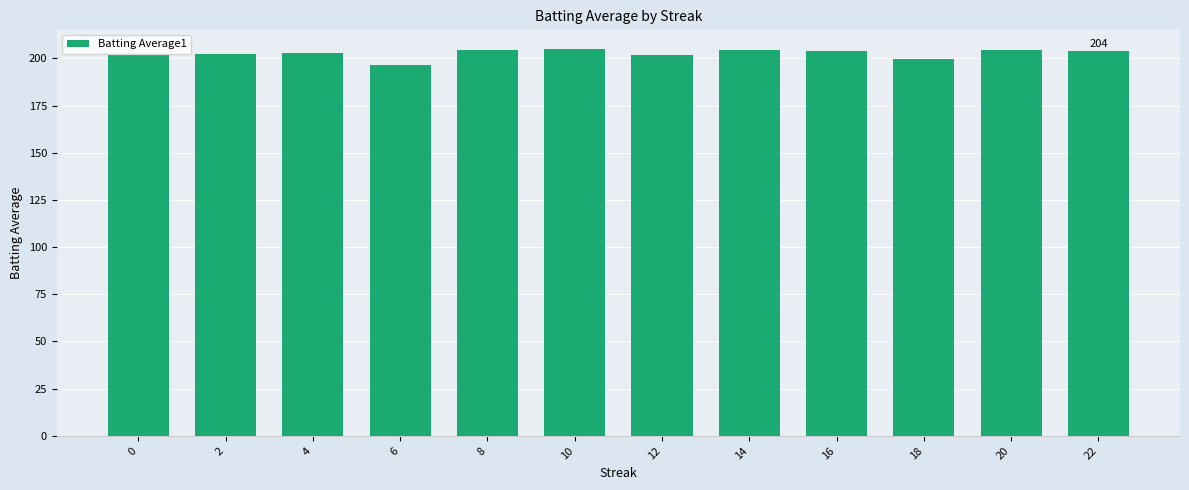

What is the approximate value at 20?

204.4